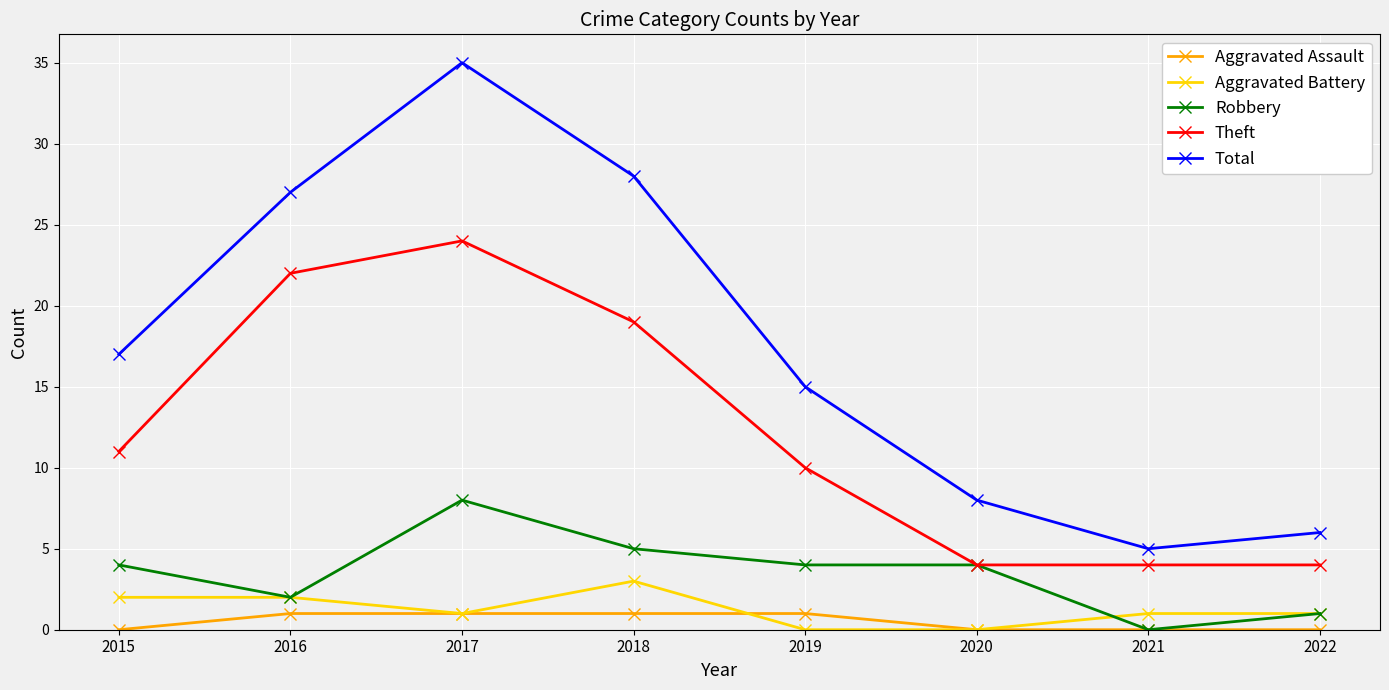

Count the number of categories in the chart.

8